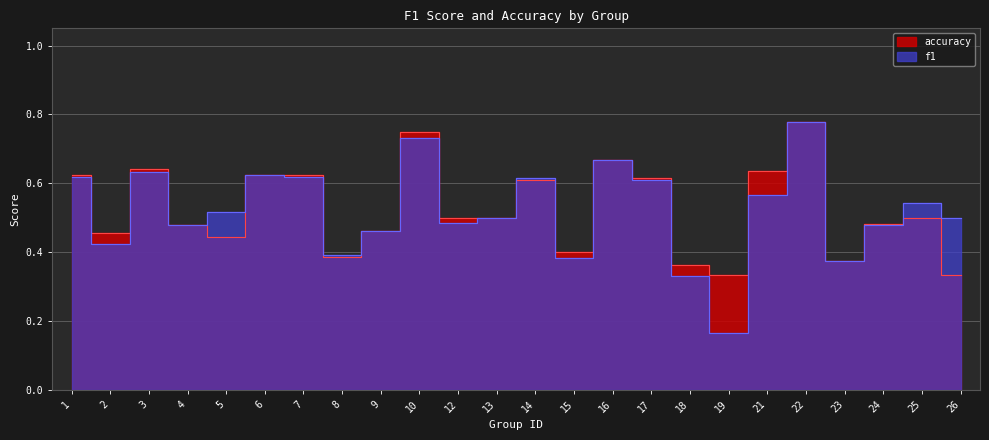

Which label corresponds to the smallest value in the chart?

19